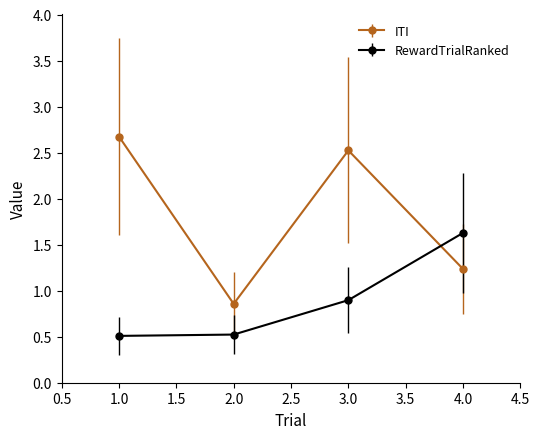

What is the highest value of the ITI series?

2.7